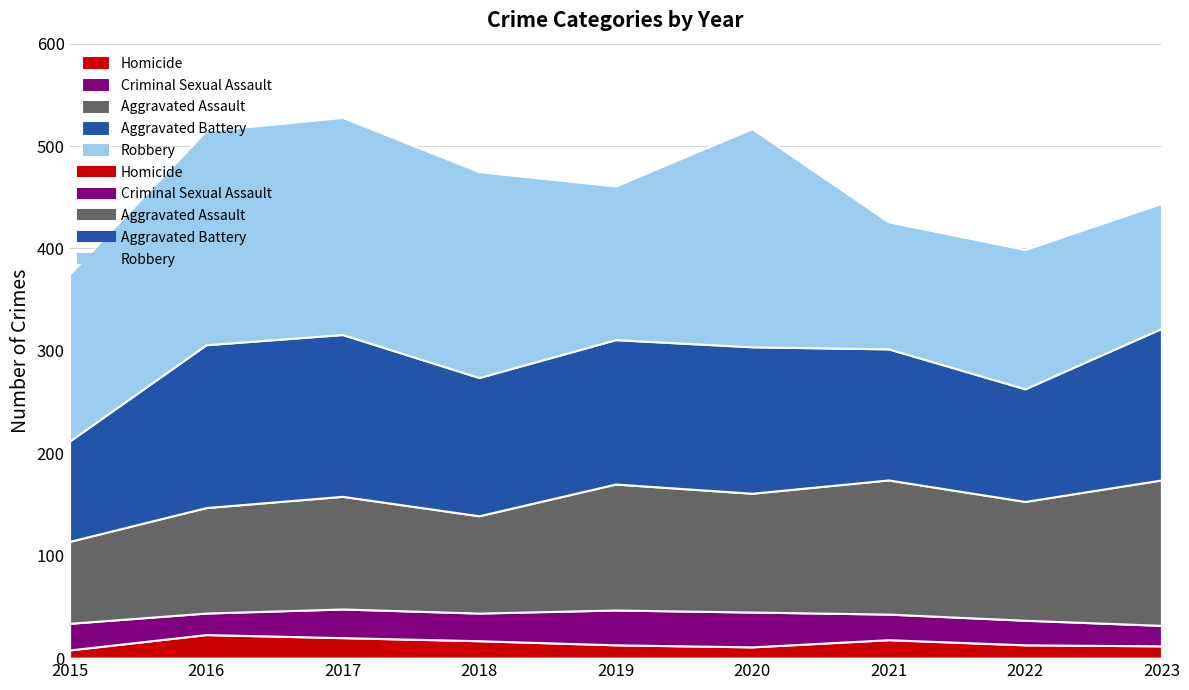

Where is Aggravated Assault nearest to the value 111?

2017